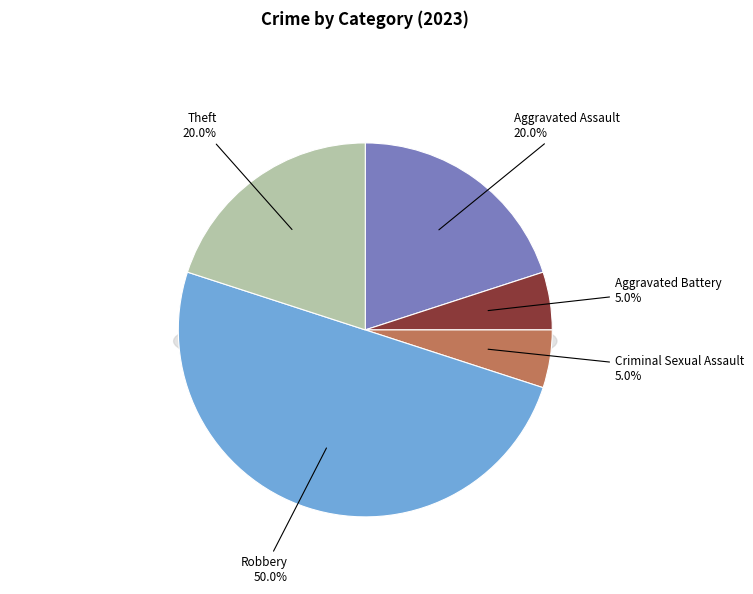

Do Robbery and Theft together represent more than half of the pie?

Yes